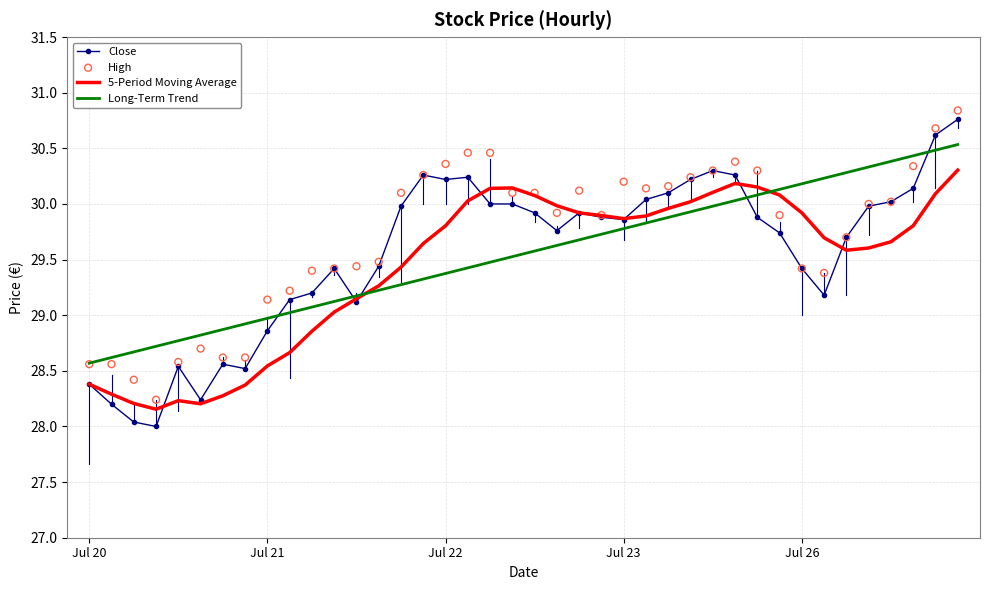

Is the value of High at 36 greater than the value of 5-Period Moving Average at 17?

No